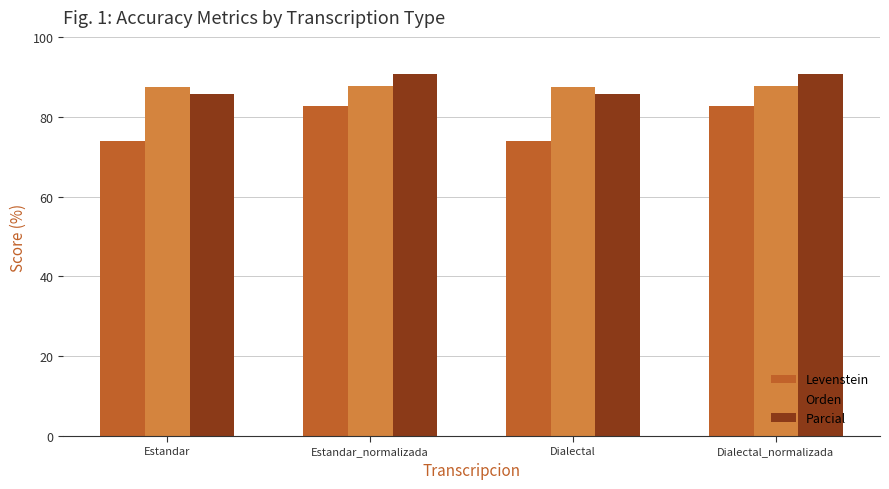

What are all the series names shown in the legend?

Levenstein, Orden, Parcial